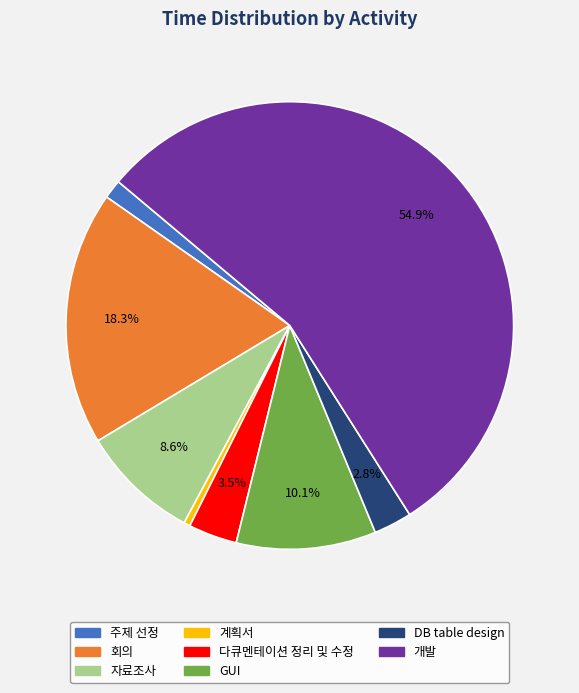

Which slice is the smallest?

계획서